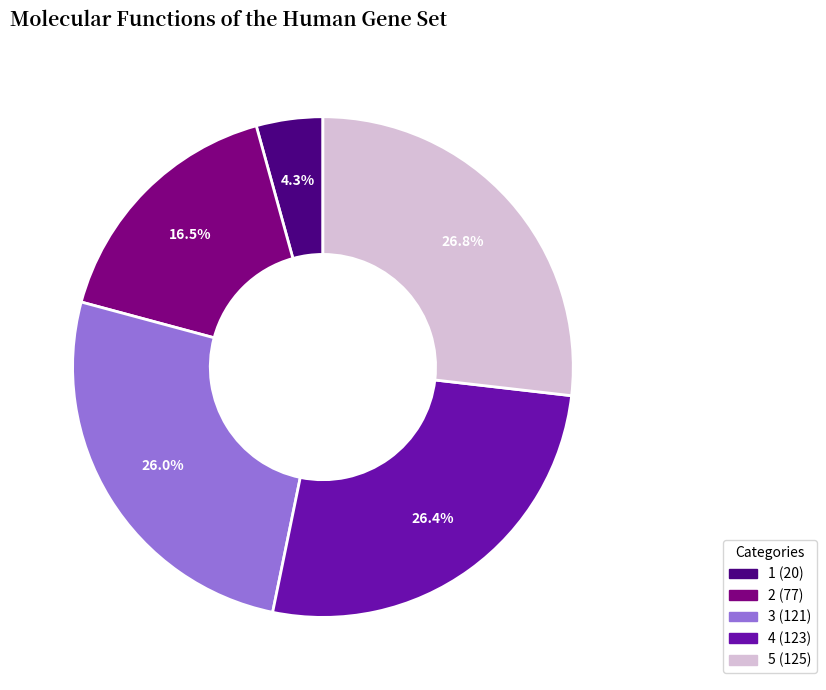

How many segments does this pie chart have?

5